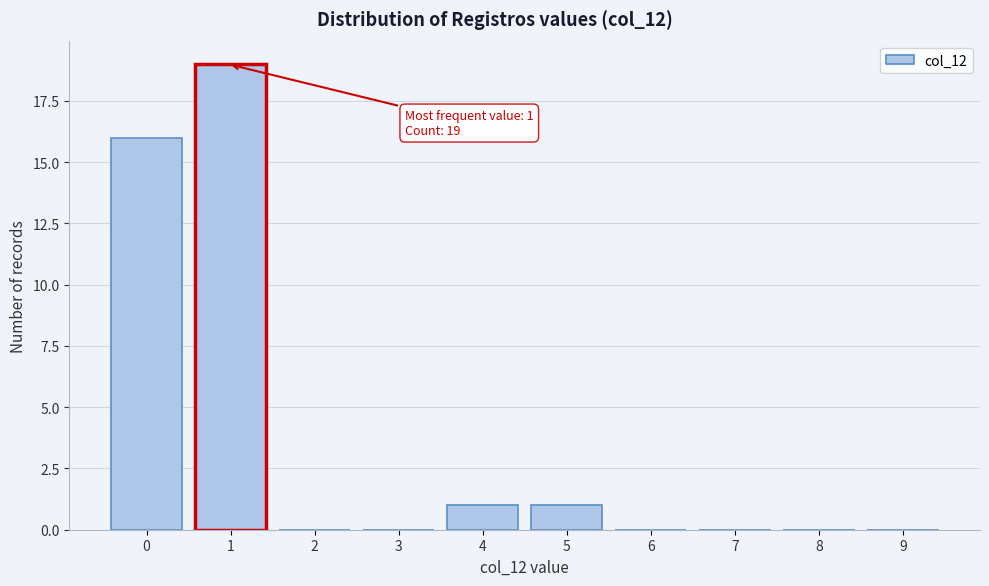

Reading left to right, what are all the values shown in this chart?

0=16	1=19	2=0	3=0	4=1	5=1	6=0	7=0	8=0	9=0